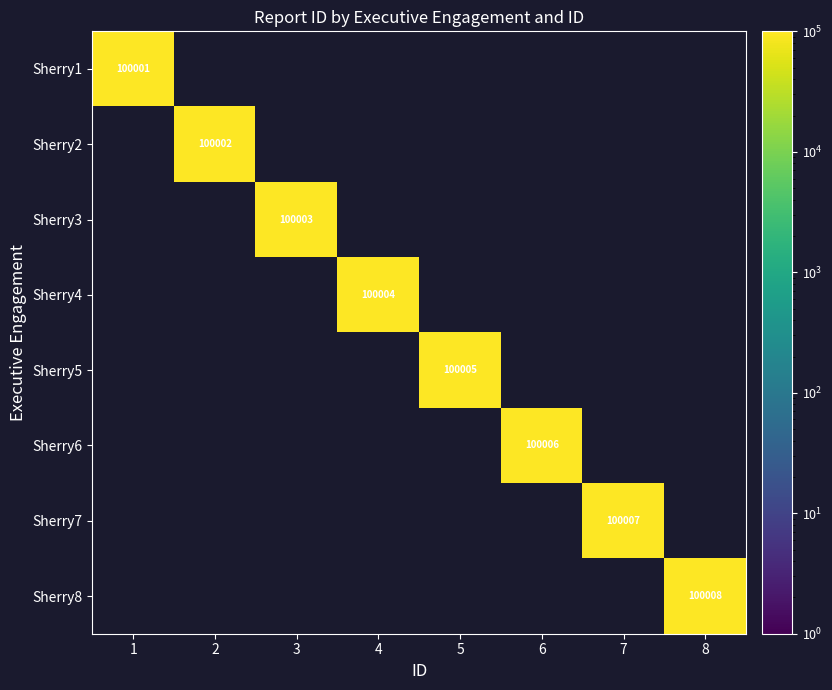

Between 5 and 6, which is larger?

6